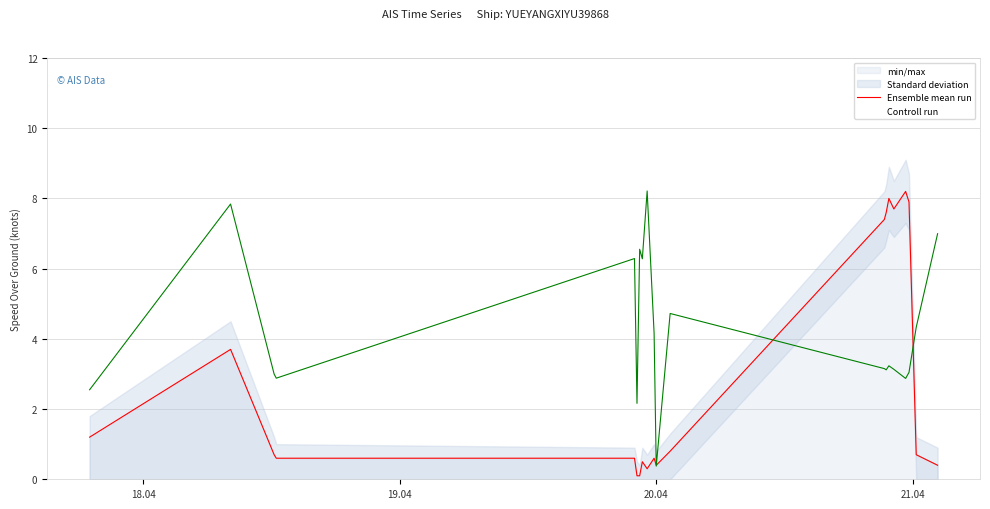

Does the chart display data point markers on the line(s)?

No